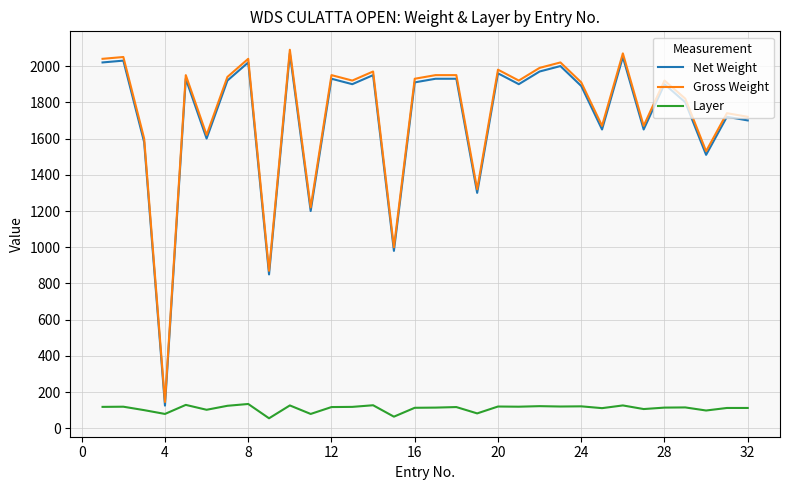

What is the highest value of the Net Weight series?

2070